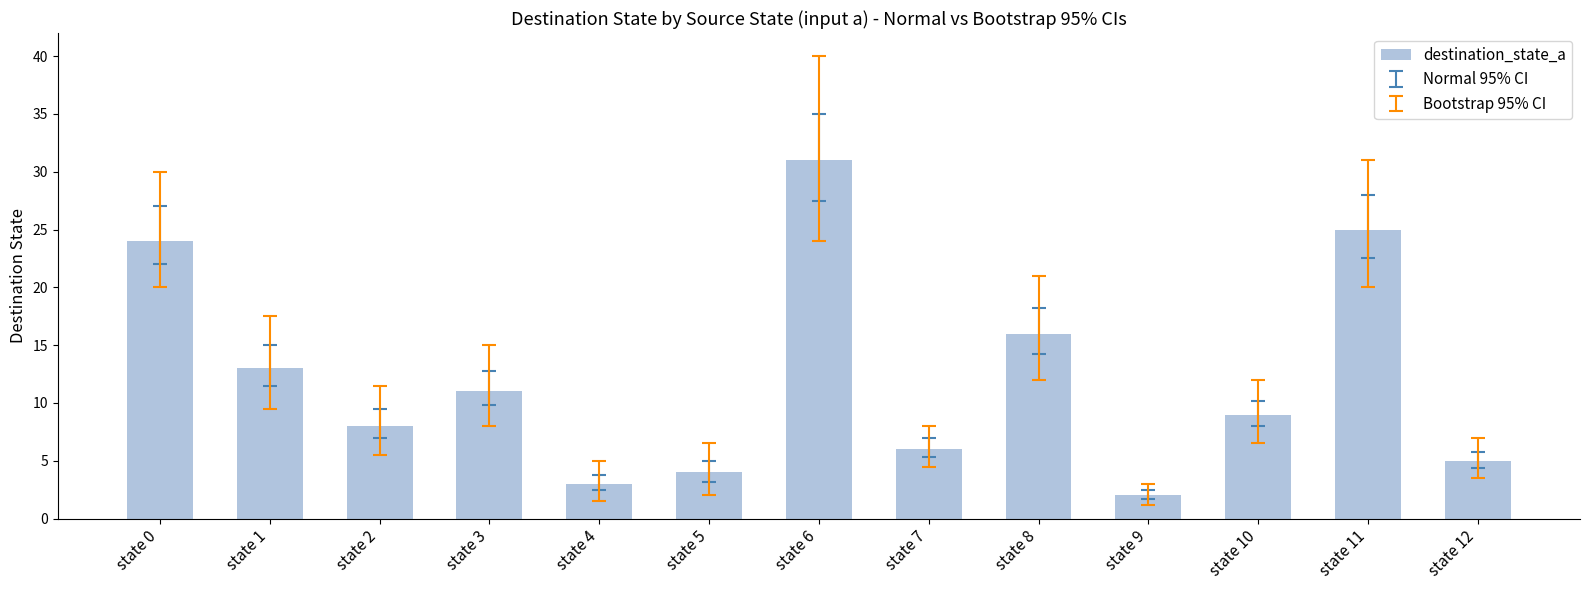

What is the smallest value displayed?

2